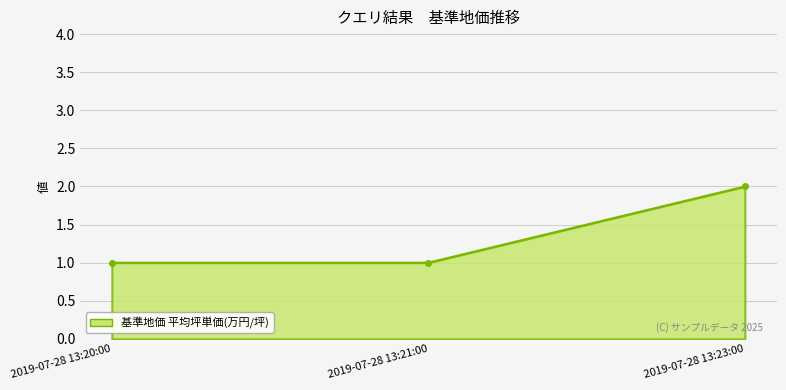

Reading left to right, extract all data points from this chart.

2019-07-28 13:20:00=1	2019-07-28 13:21:00=1	2019-07-28 13:23:00=2